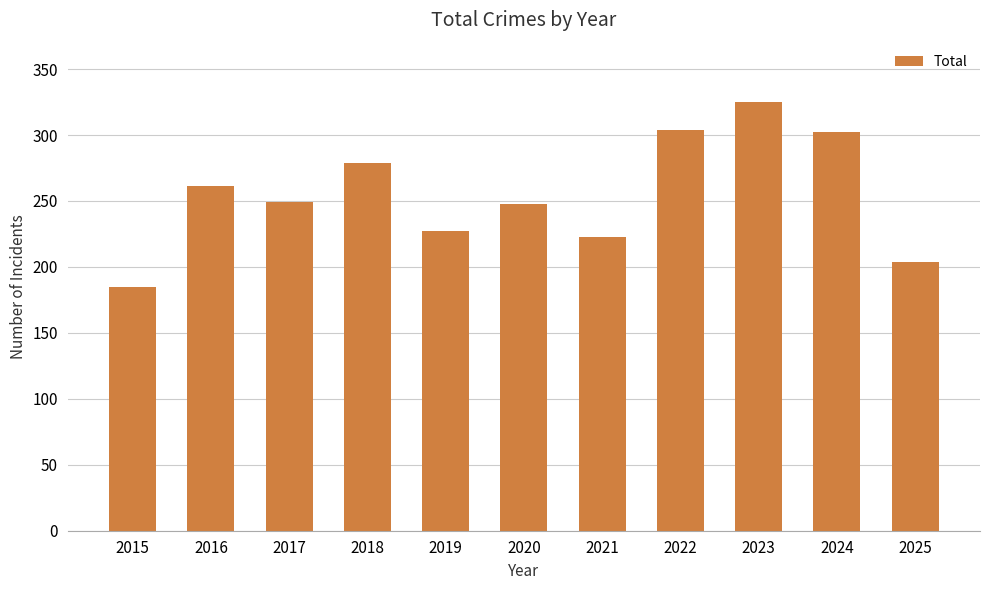

Are the bars grouped side by side (vs. stacked)?

No